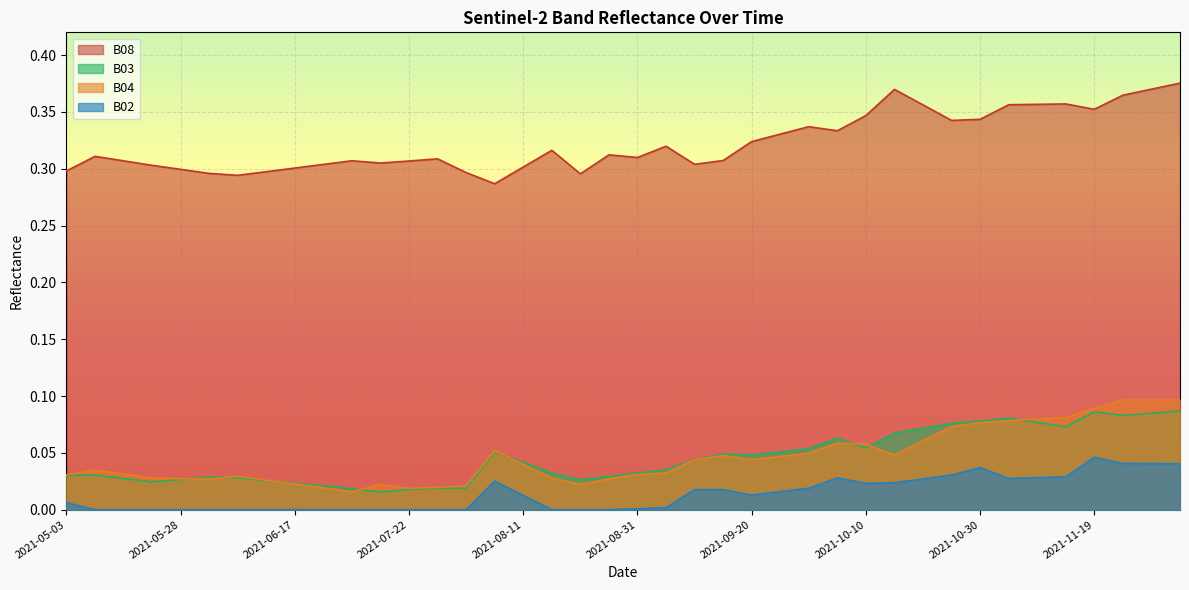

What is the average value of the B08 series?

0.3